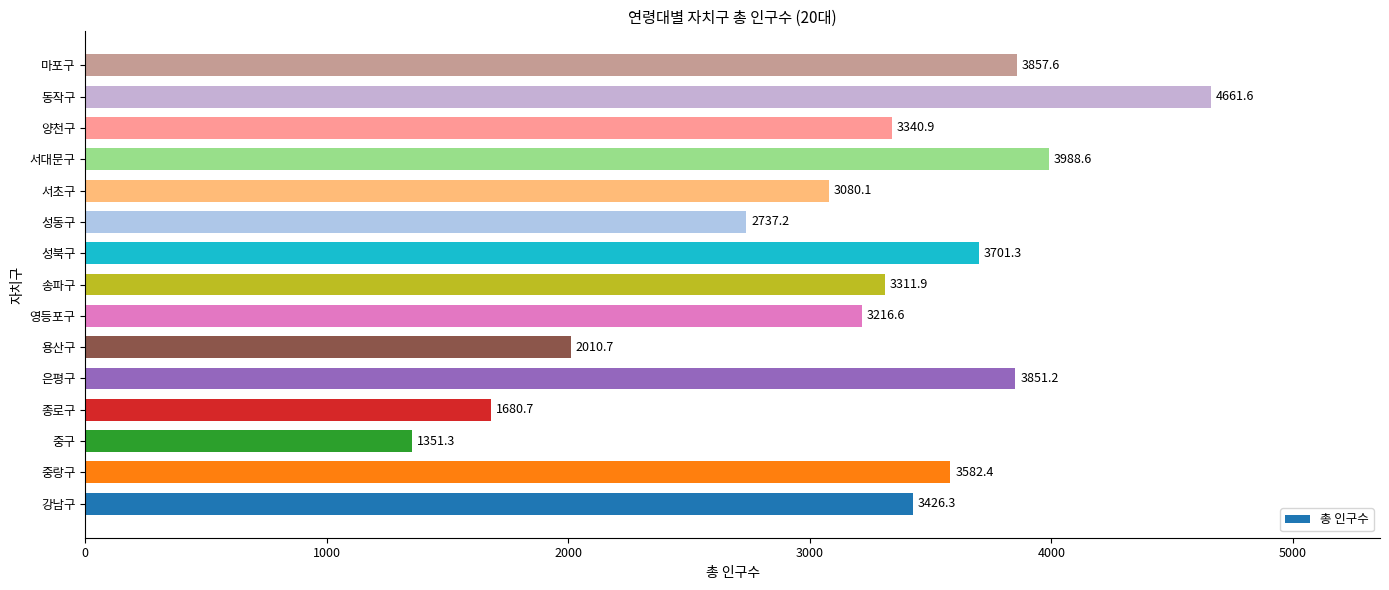

At which label is the value closest to 3006?

서초구